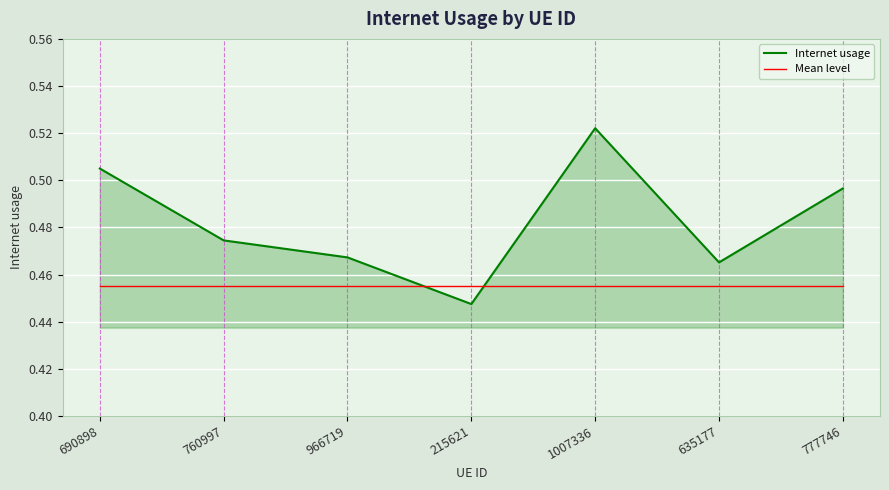

Which series has the widest spread of values?

Internet usage